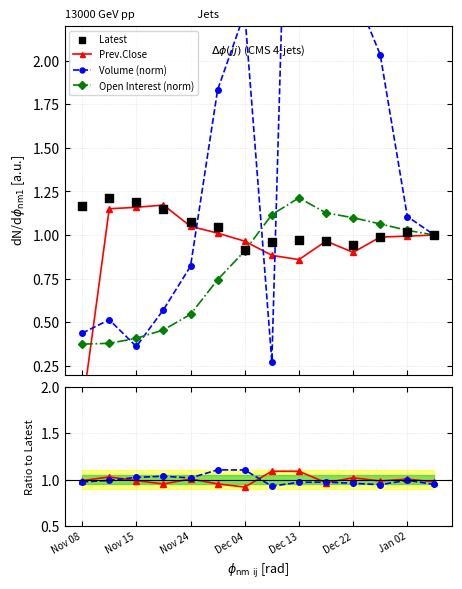

At which category is the sum across all series the highest?

Dec 13